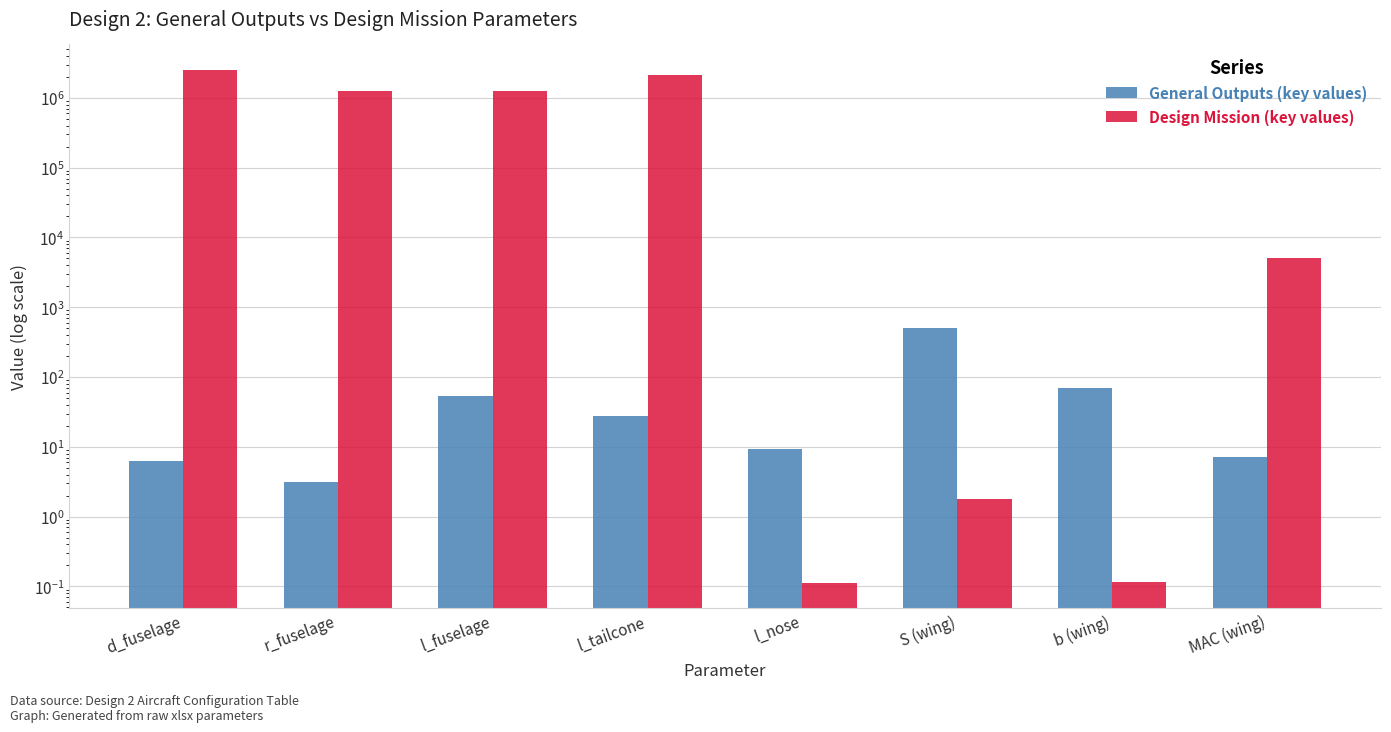

Are the bars horizontal?

No